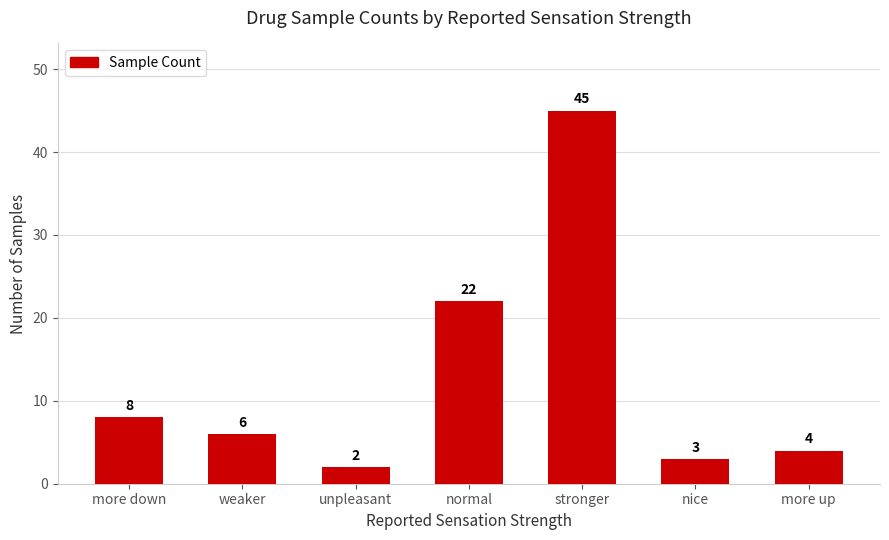

What is the value of the 3rd bar from the left?

2